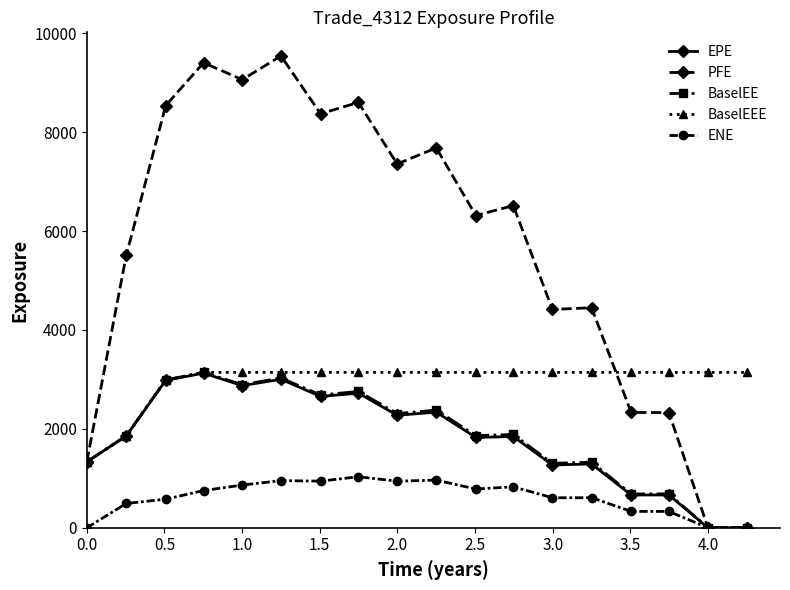

Which series has the largest total across all categories?

PFE